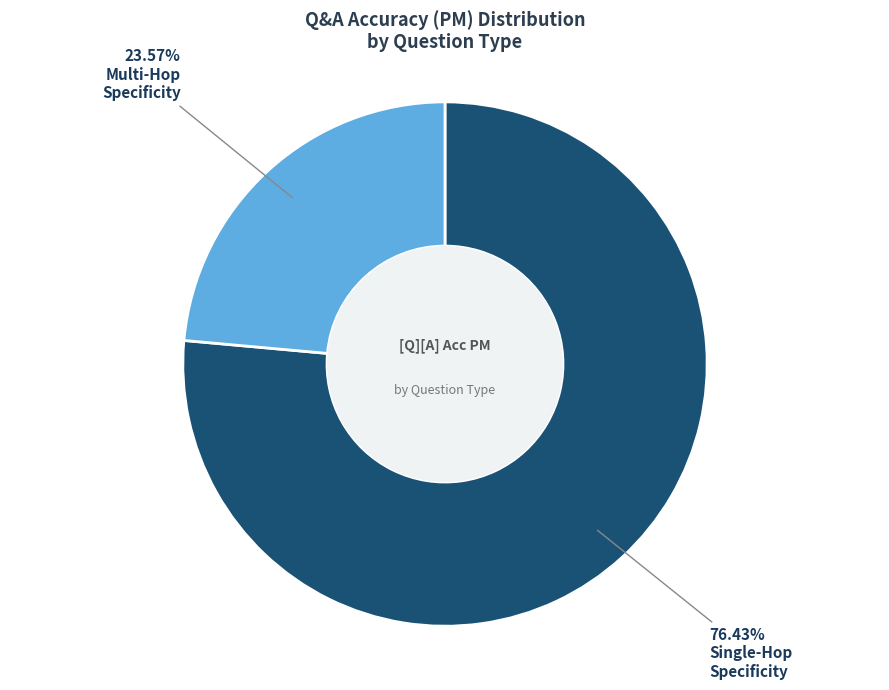

Count the number of slices in the pie.

2